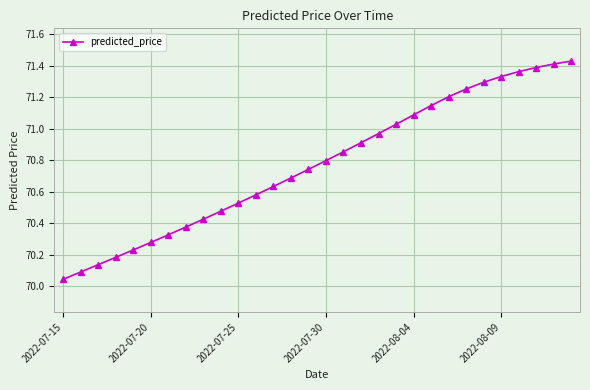

What is the average value?

70.8